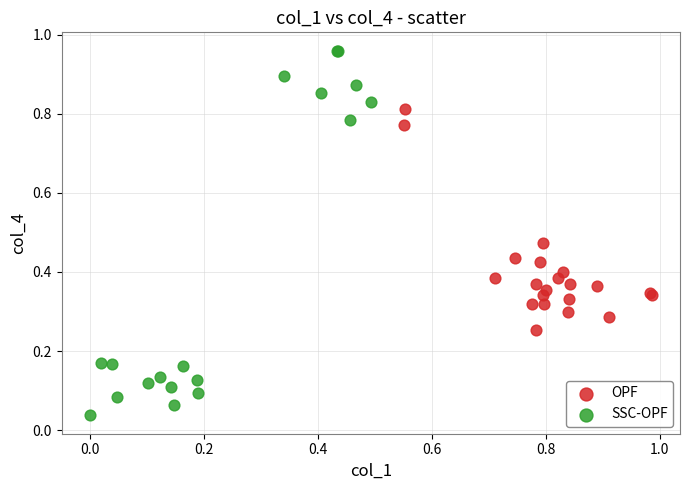

Which series has the largest Y range (max minus min)?

SSC-OPF